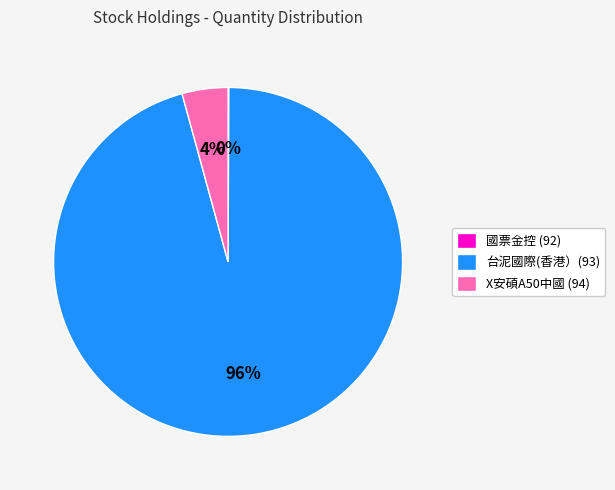

Is the sum of X安碩A50中國 (94) and 台泥國際(香港）(93) greater than half?

Yes